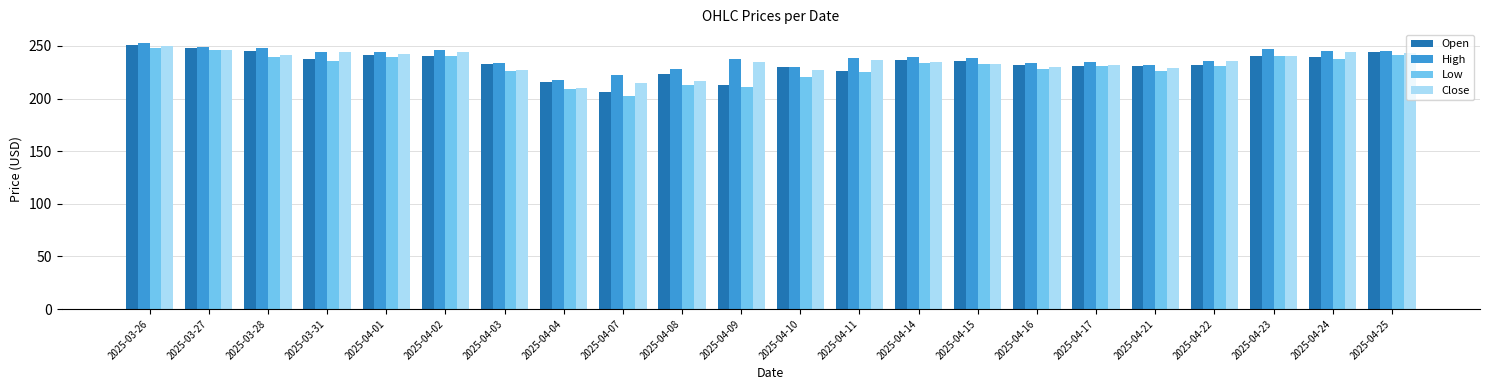

What is the average value of the Low series?

229.9